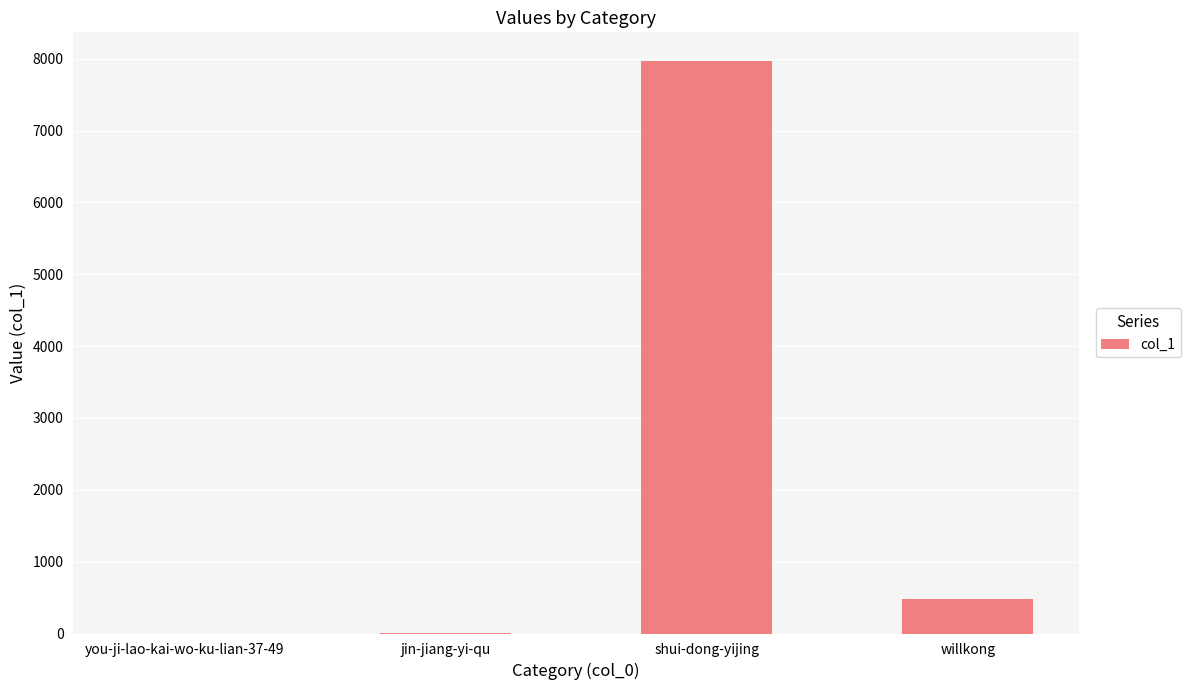

Where is the data nearest to the value 3984?

willkong